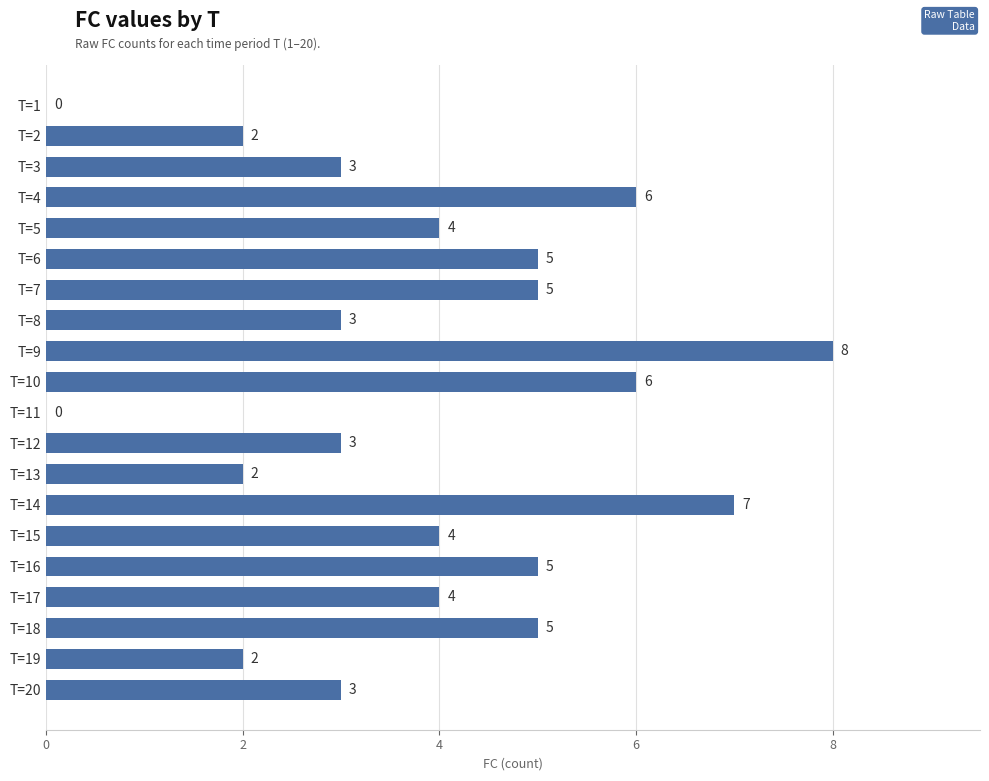

Is it true that the value at T=20 is 1?

False